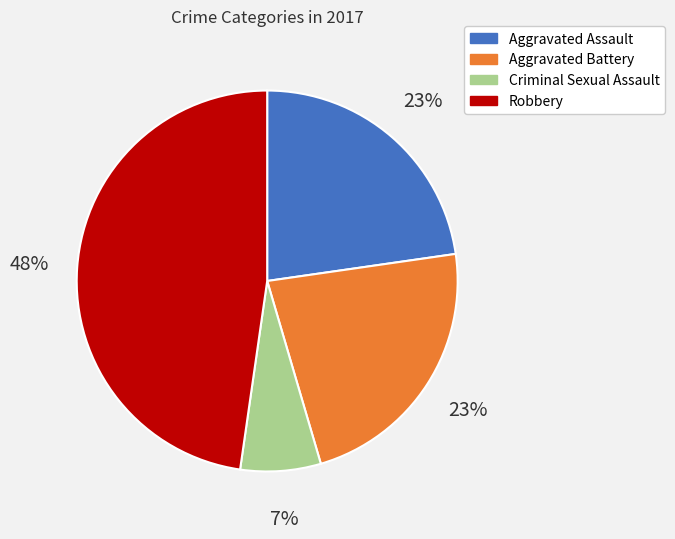

Is there any slice that represents more than half of the pie?

No